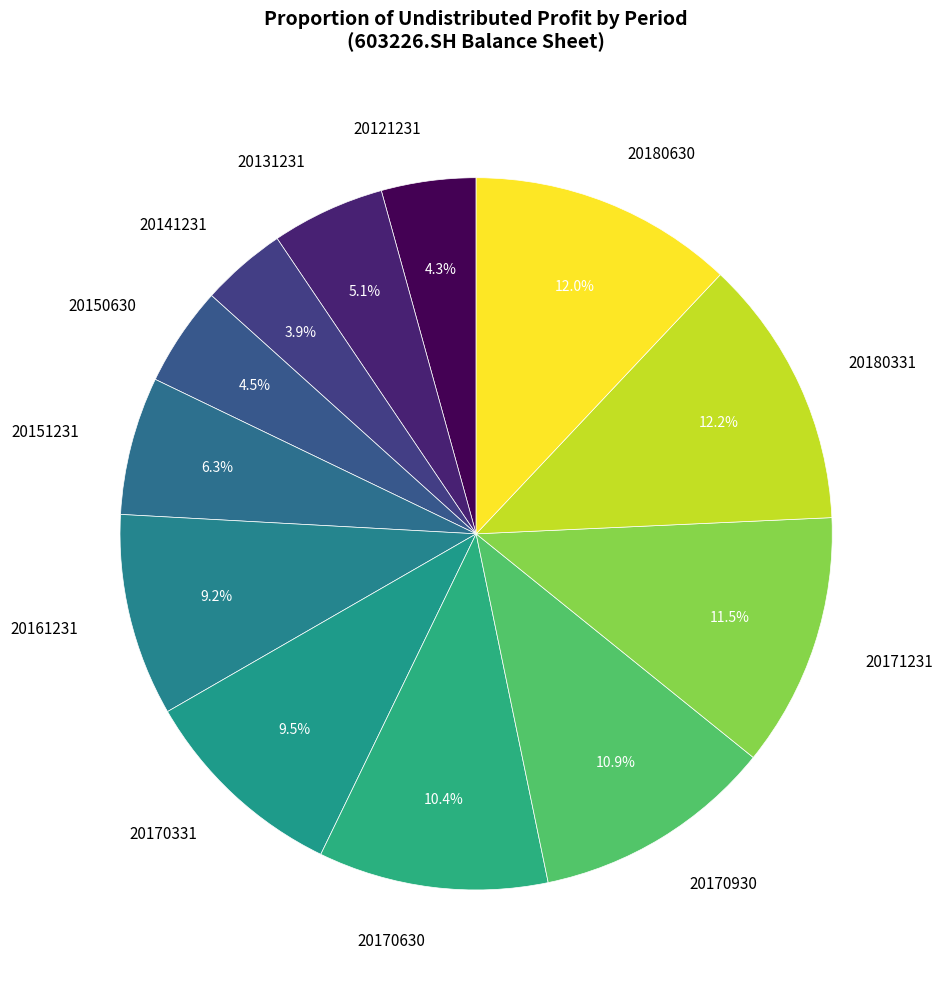

To the nearest percent, what portion does 20161231 represent?

9%